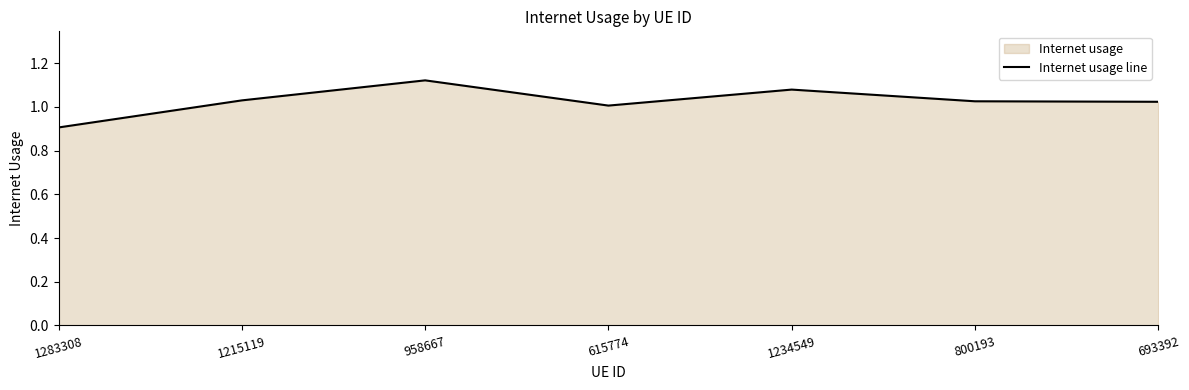

What is the label of the 4th point from the right?

615774